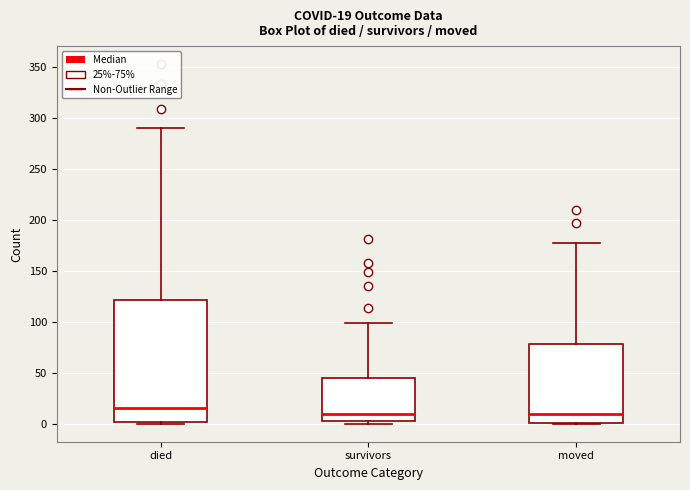

Which box is the tallest, from its lower edge to its upper edge?

died